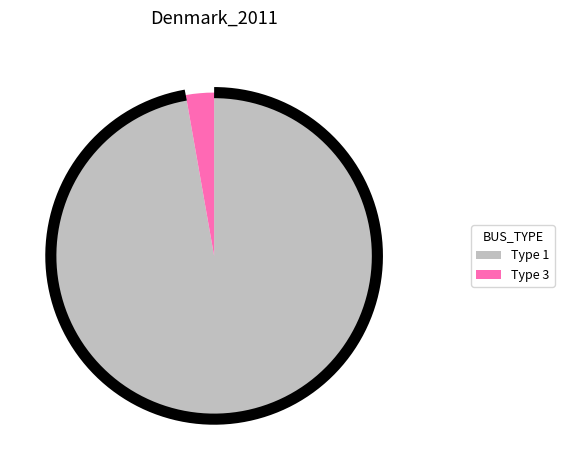

True or false: BUS_TYPE 1 accounts for 91% of the total.

False